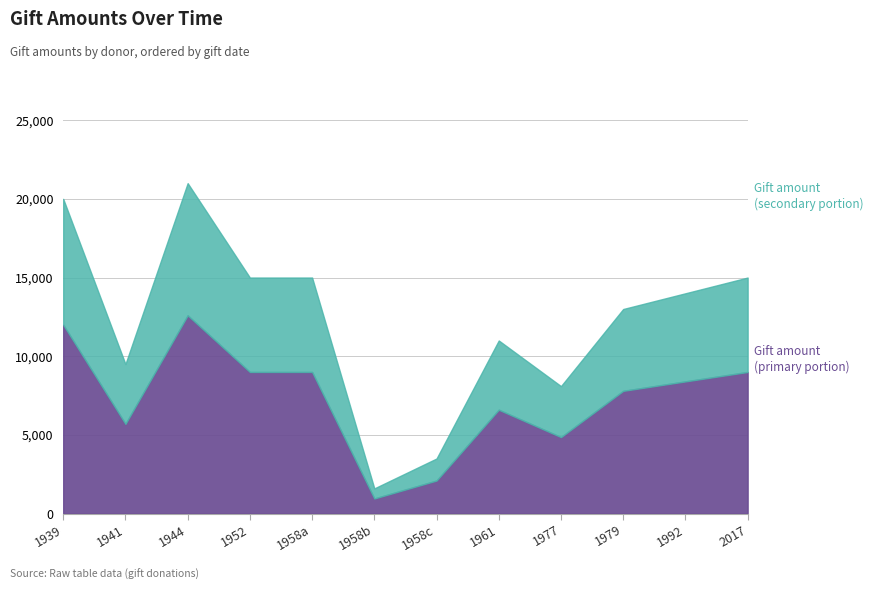

What position from the left is 1958-09?

6